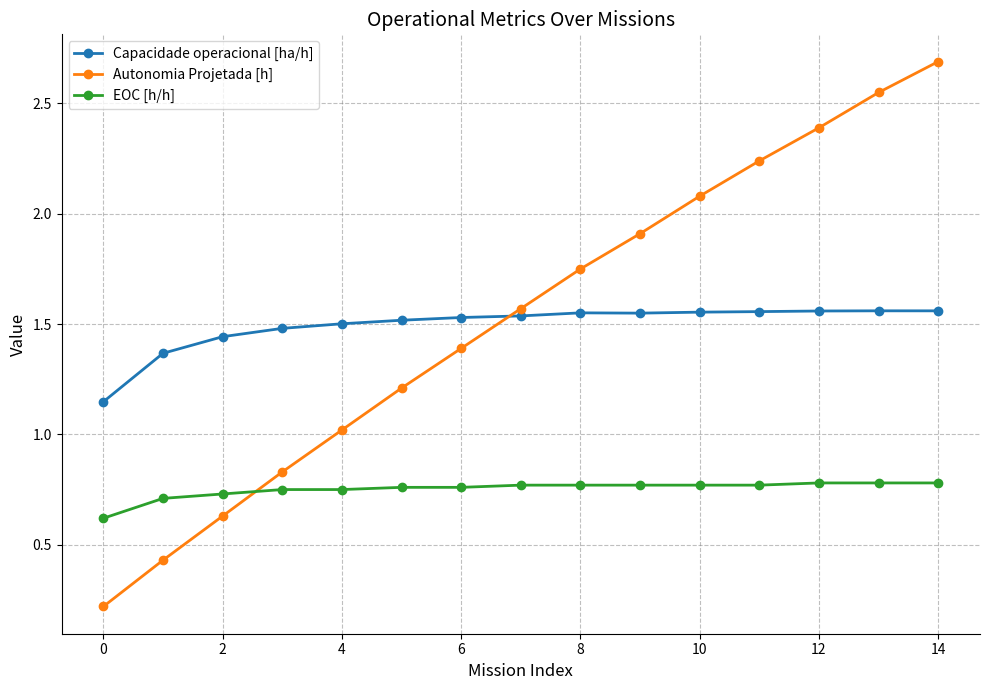

True or false: EOC [h/h] and Autonomia Projetada [h] cross at least once.

True